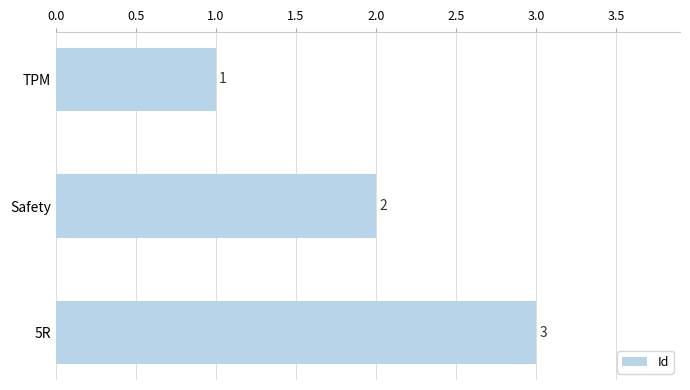

What is the change in value from TPM to 5R?

+2